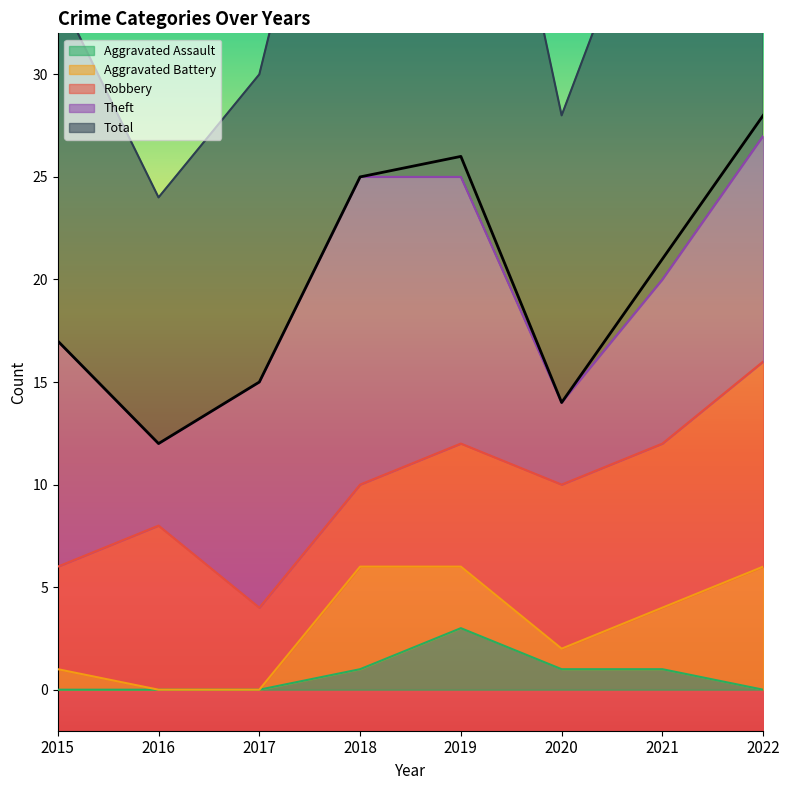

Reading left to right, extract all data points from this chart.

Robbery: 2015=5	2016=8	2017=4	2018=4	2019=6	2020=8	2021=8	2022=10
Theft: 2015=11	2016=4	2017=11	2018=15	2019=13	2020=4	2021=8	2022=11
Total: 2015=17	2016=12	2017=15	2018=25	2019=26	2020=14	2021=21	2022=28
Aggravated Battery: 2015=1	2016=0	2017=0	2018=5	2019=3	2020=1	2021=3	2022=6
Aggravated Assault: 2015=0	2016=0	2017=0	2018=1	2019=3	2020=1	2021=1	2022=0